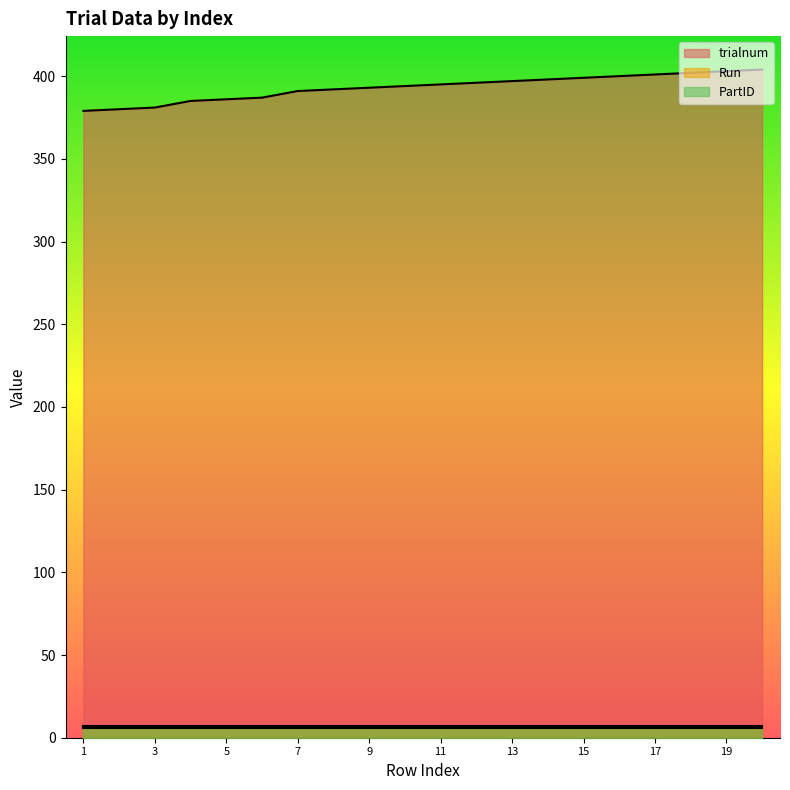

At 1, list the series in order from largest to smallest.

trialnum, PartID, Run